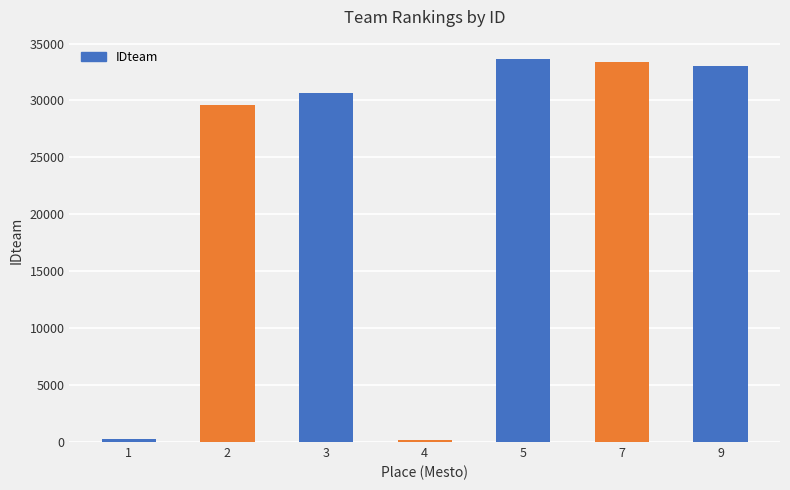

Count the number of categories in the chart.

7